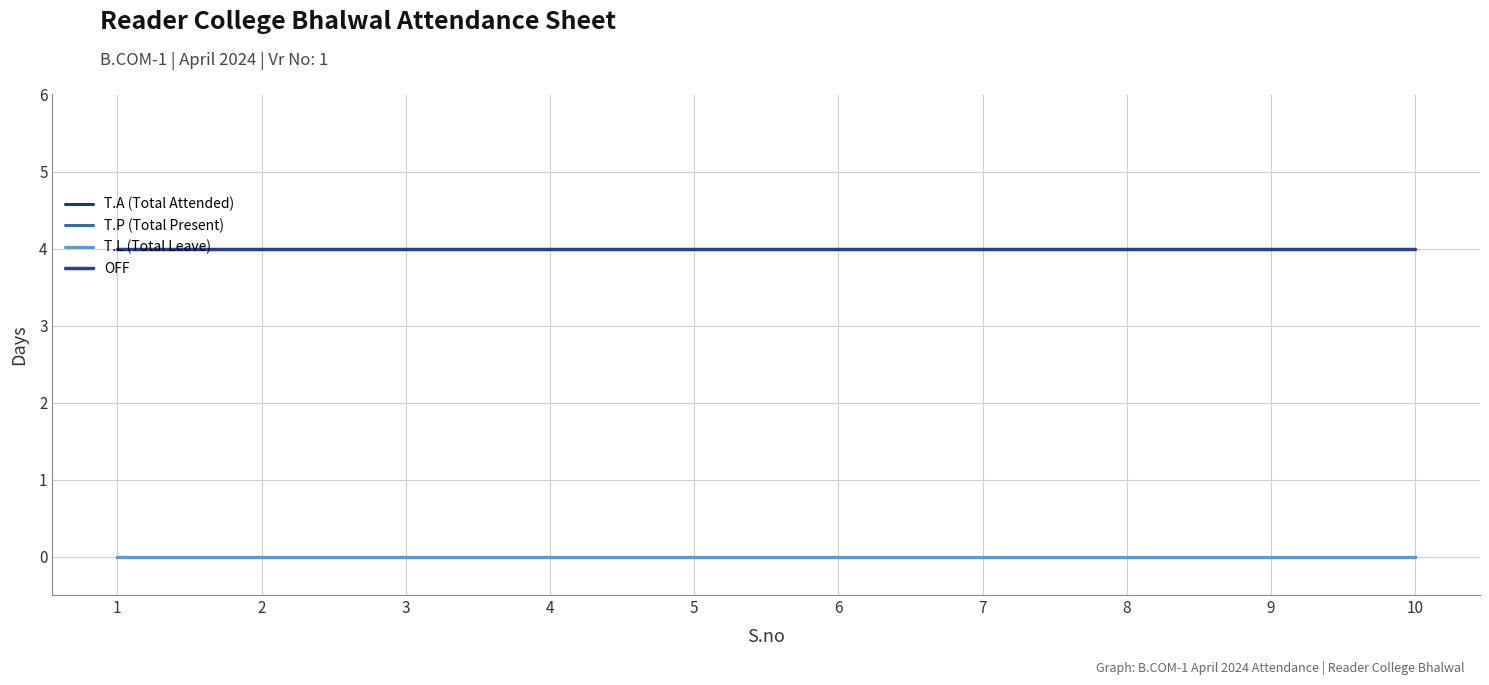

Rank the series at 1 from highest to lowest value.

OFF, T.A (Total Attended), T.P (Total Present), T.L (Total Leave)